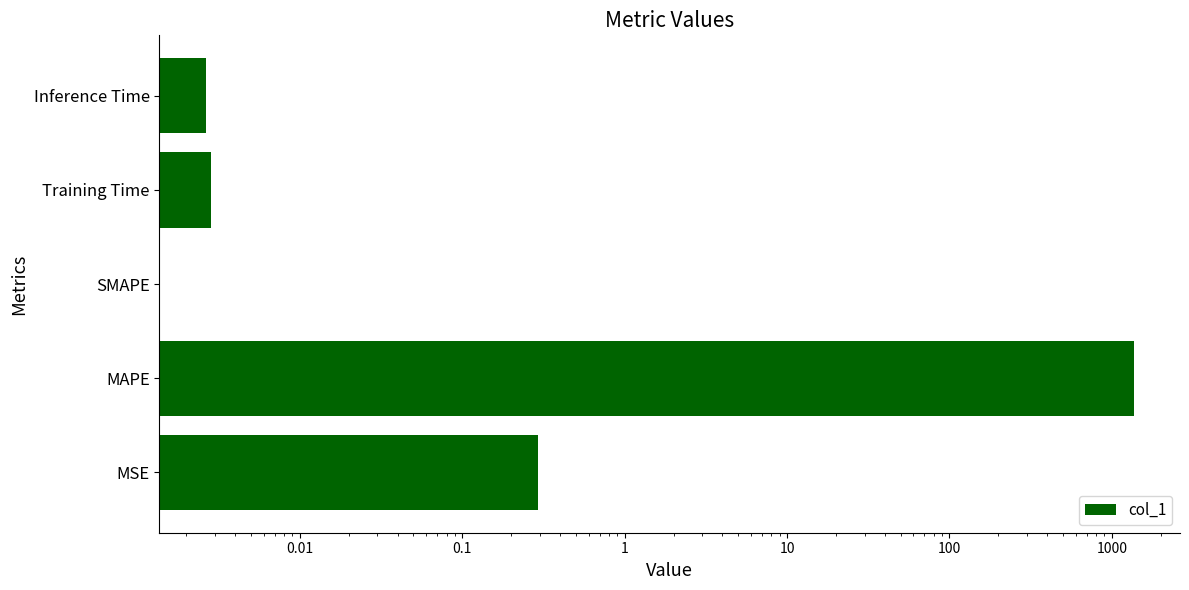

The chart shows a value of 0.0 at Training Time. True or false?

False